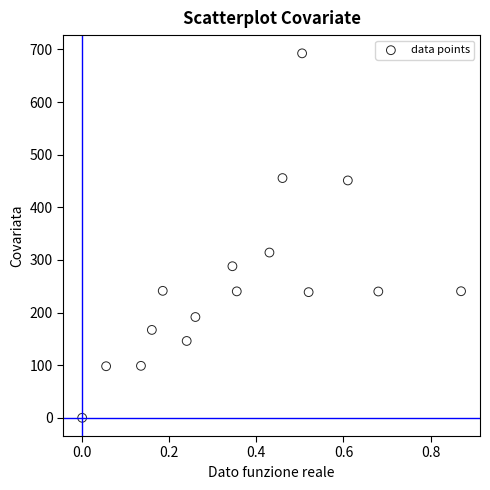

What is the range of Y values (max minus min)?

692.5